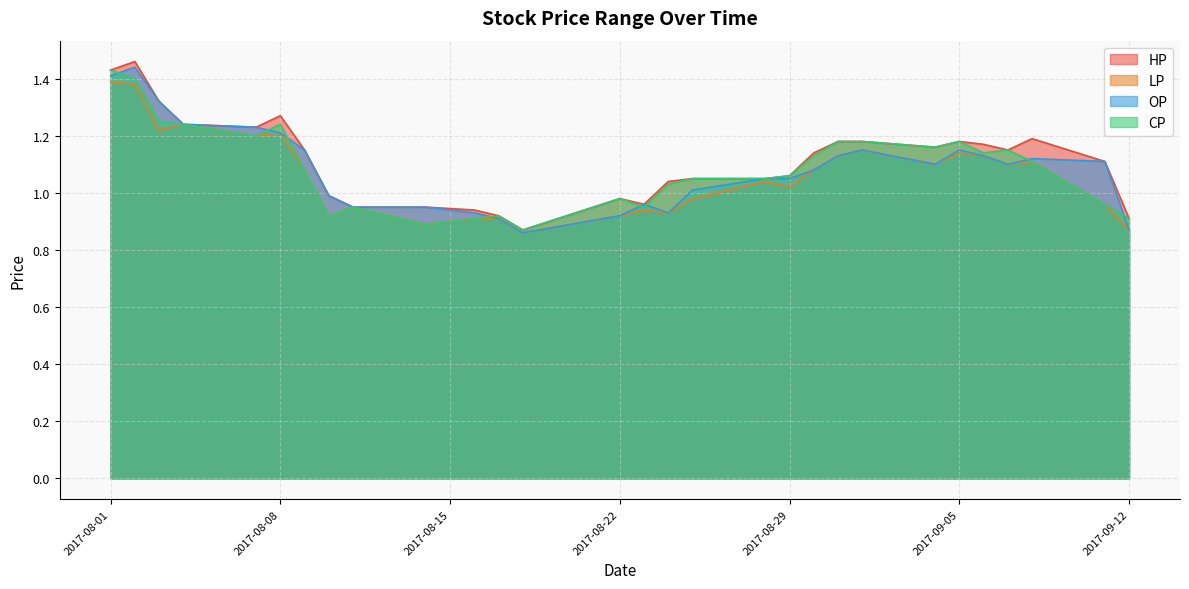

How many categories are shown in the chart?

29